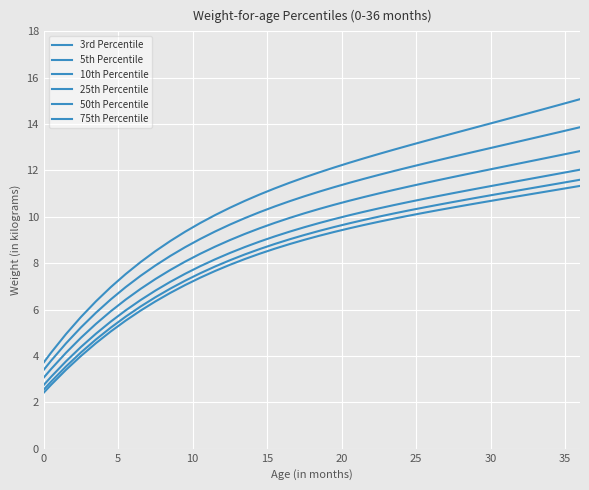

How many lines are shown in the chart?

6